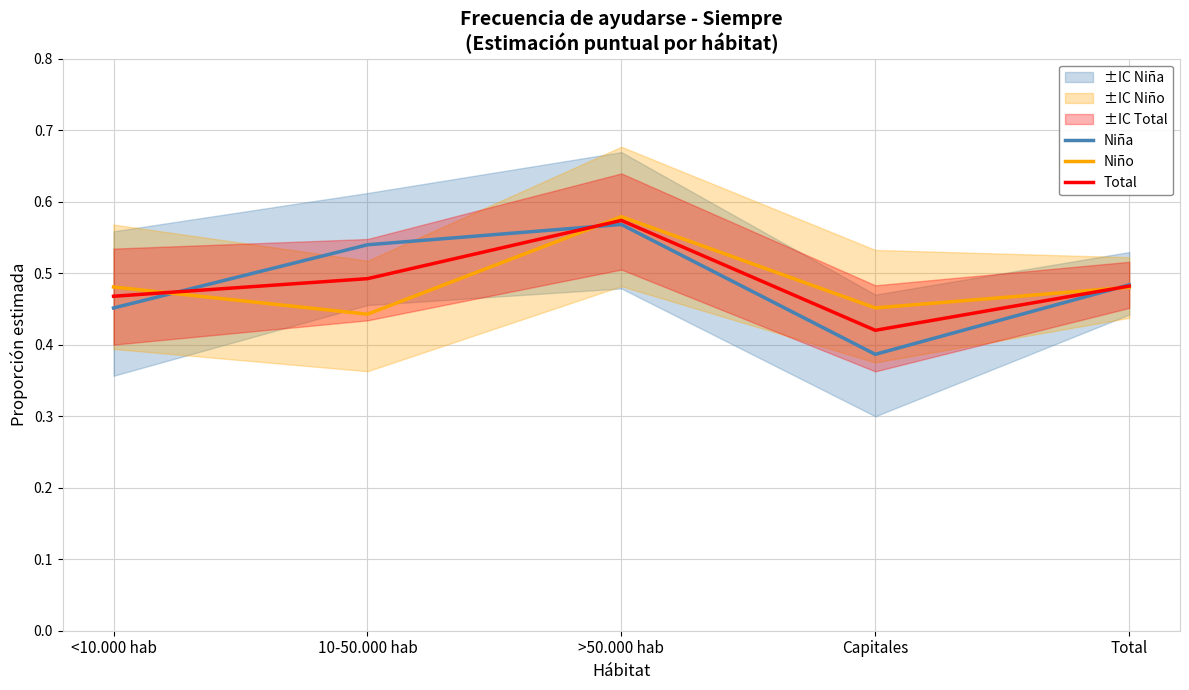

What is the greatest value displayed?

0.6